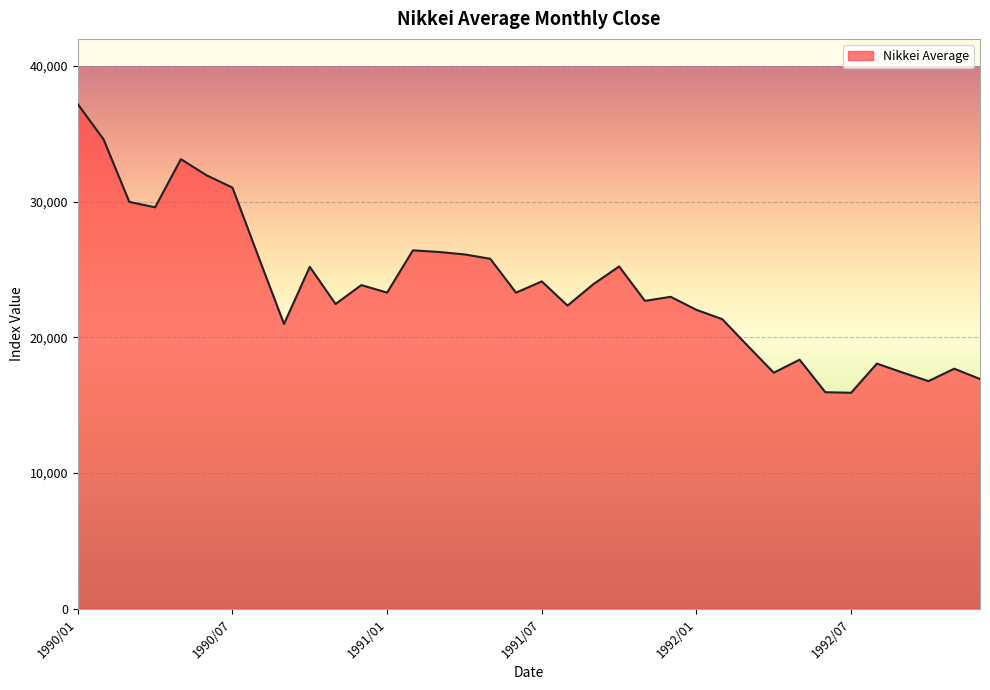

What is the difference between the maximum and minimum values?

21278.7